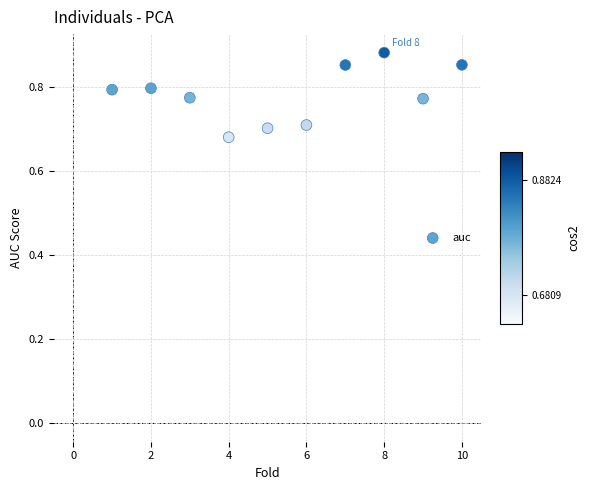

What is the range of X values (max minus min)?

9.0